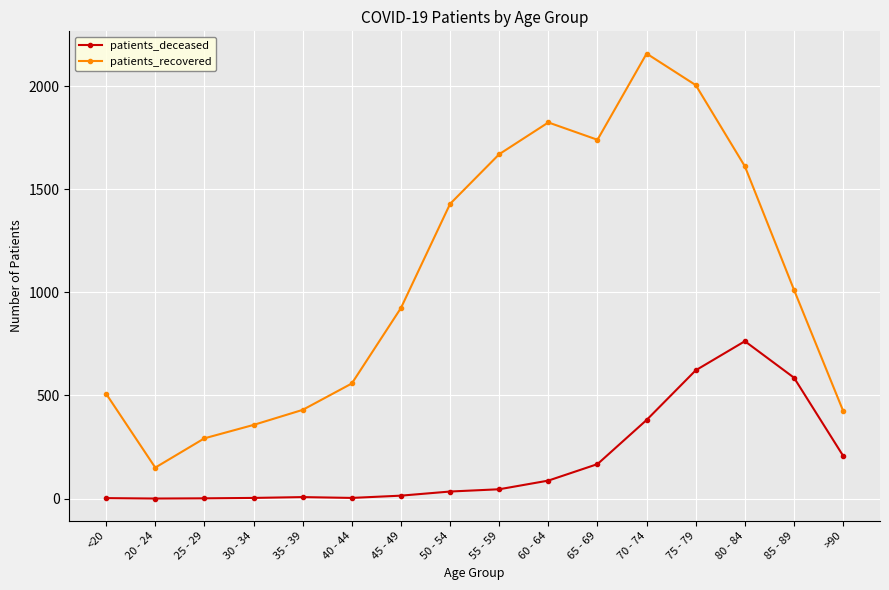

Count the number of categories in the chart.

16